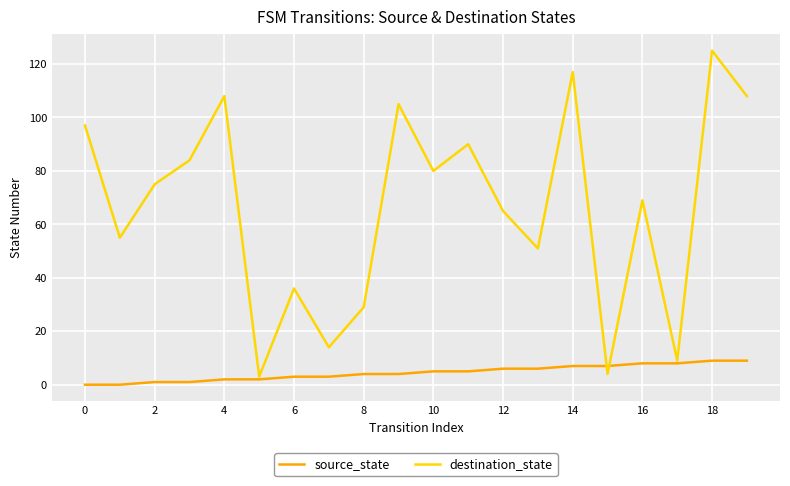

Which series has the largest total across all categories?

destination_state